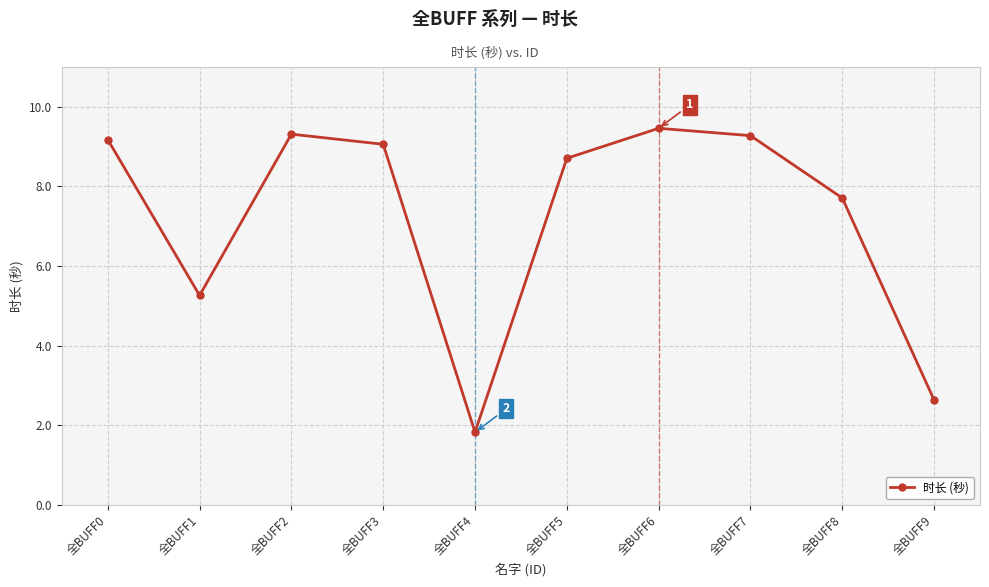

How many points are lower than both their immediate neighbors (excluding endpoints)?

2